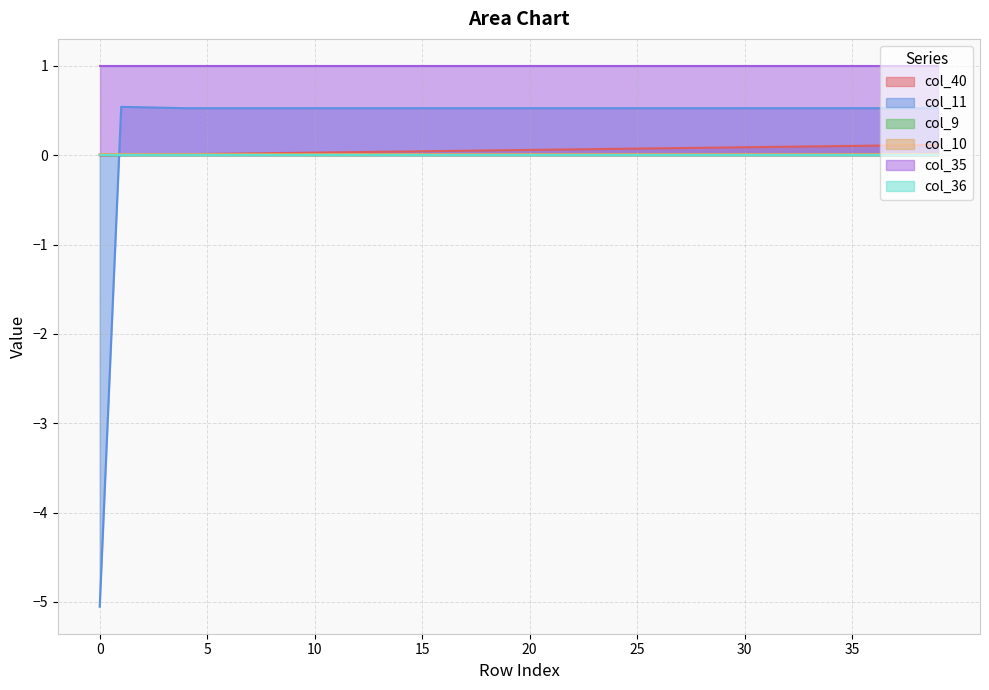

The value of col_10 at 7 is 0.0. True or false?

False